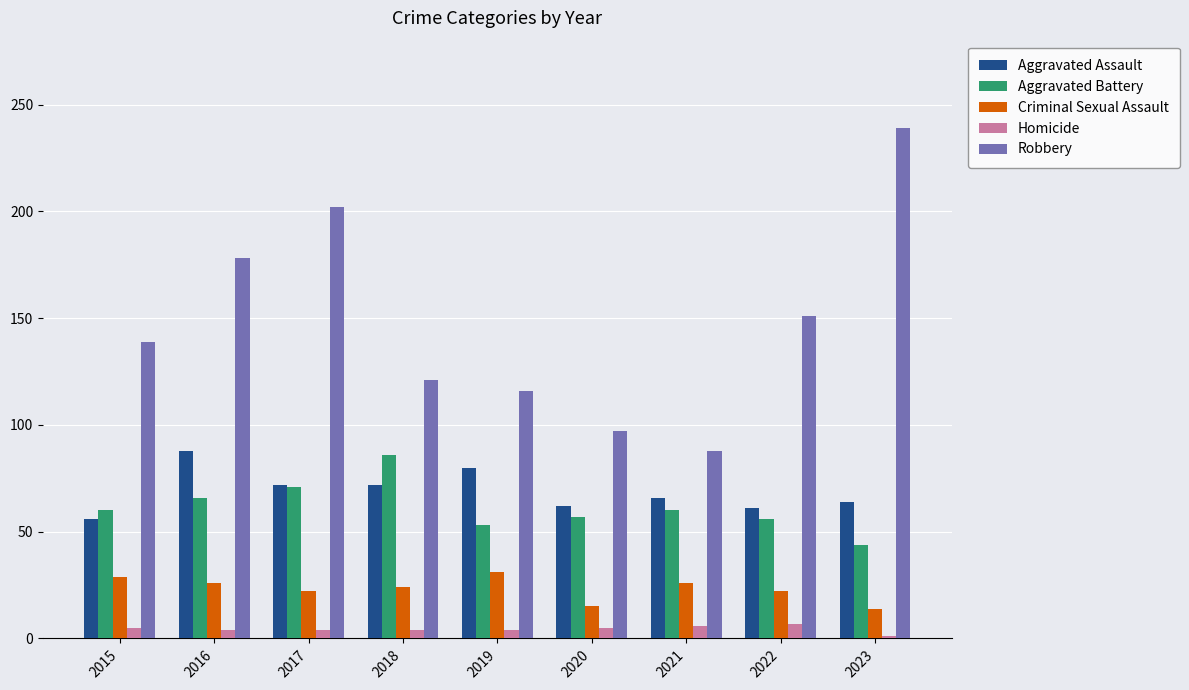

Rank the series at 2021 from lowest to highest value.

Homicide, Criminal Sexual Assault, Aggravated Battery, Aggravated Assault, Robbery